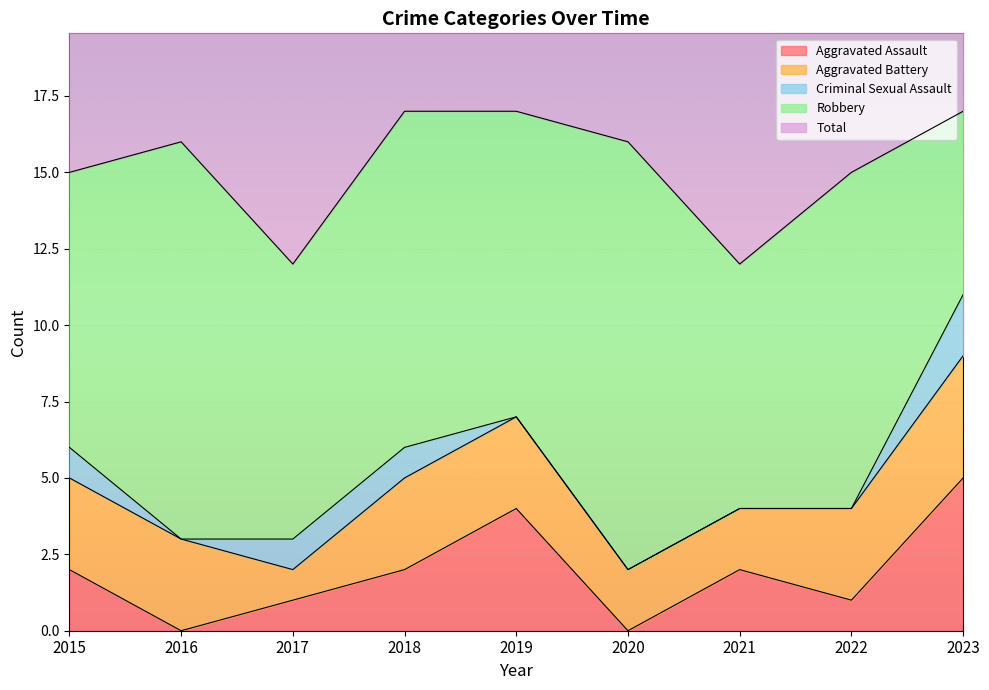

List the labels in order of Robbery value, smallest first.

2023, 2021, 2015, 2017, 2019, 2018, 2022, 2016, 2020